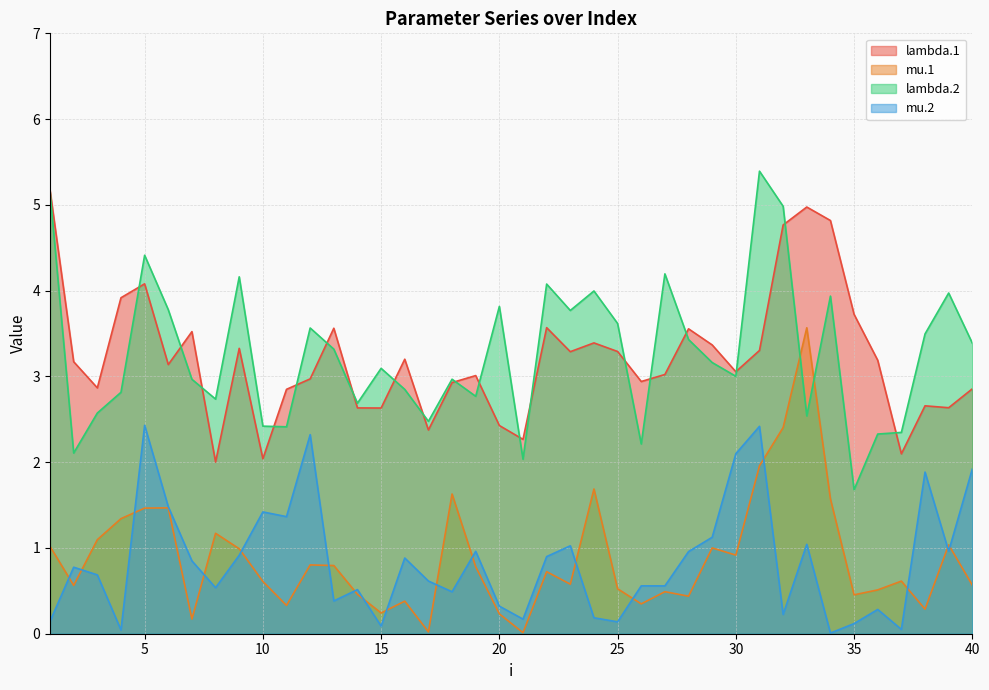

Which series has the largest range (max minus min)?

lambda.2